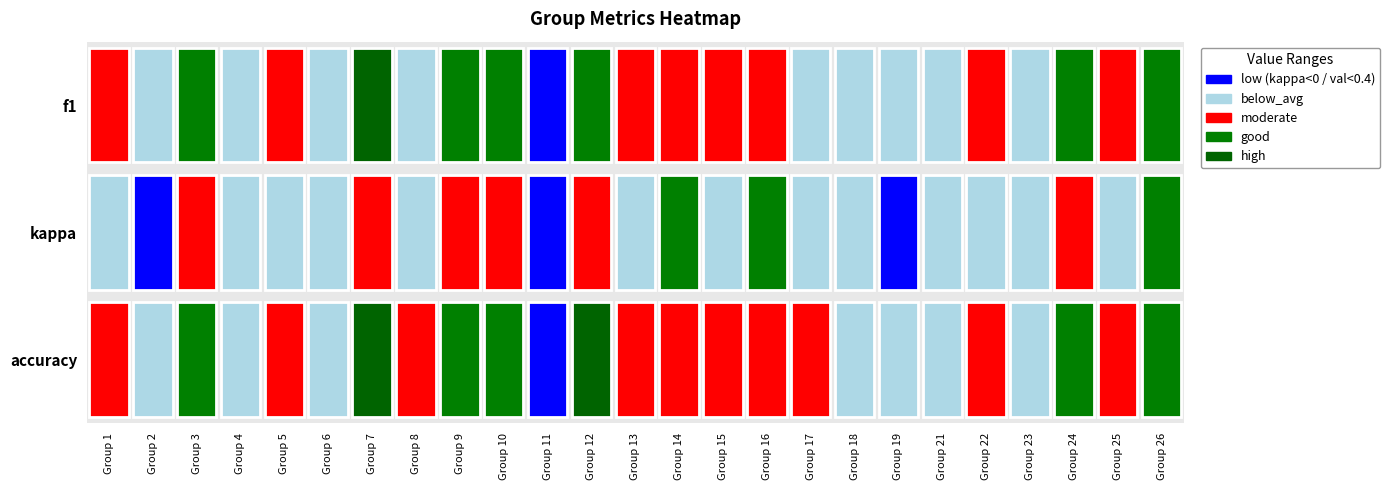

The value of f1 at 11 is 0.2. True or false?

False